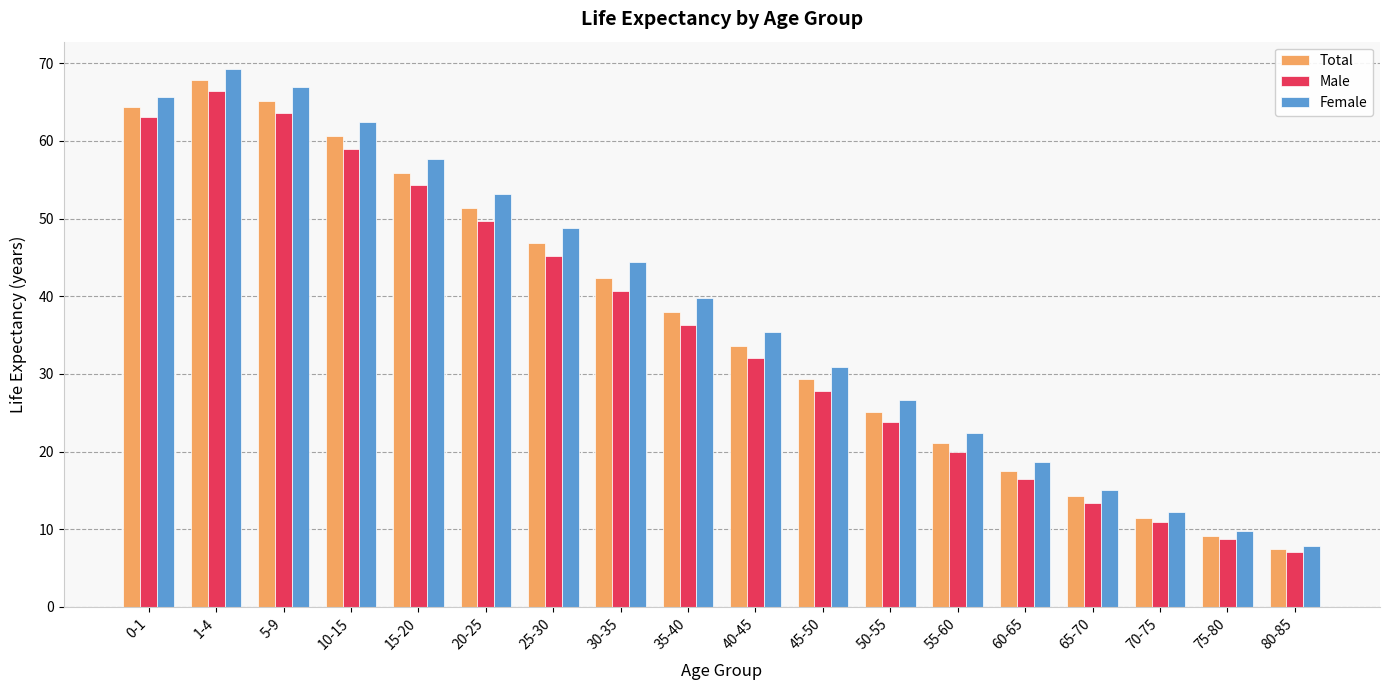

True or false: Female has a value of 62.4 at 10-15.

True